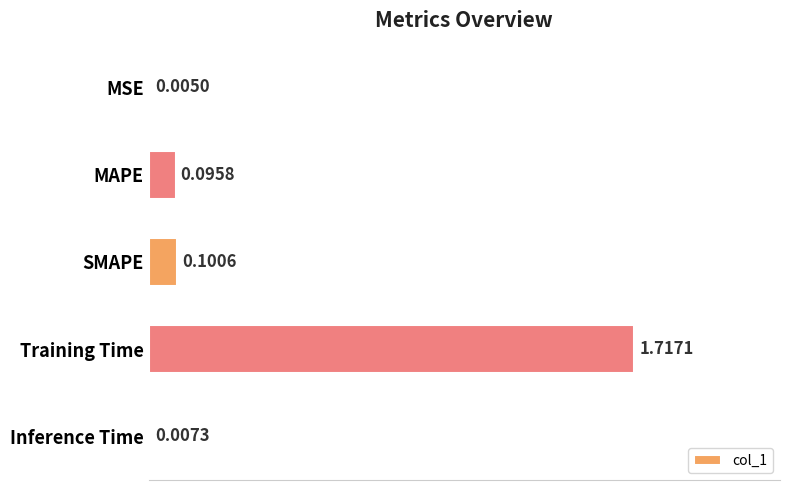

Between MAPE and Inference Time, which is larger?

MAPE